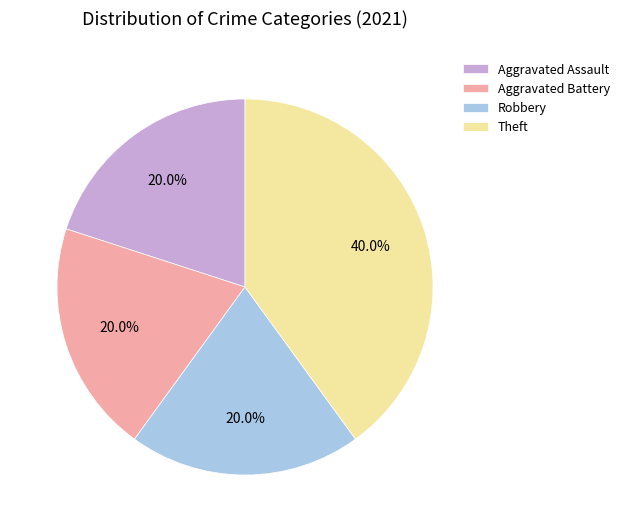

To the nearest percent, what is the difference between the largest and smallest slice percentages?

20%